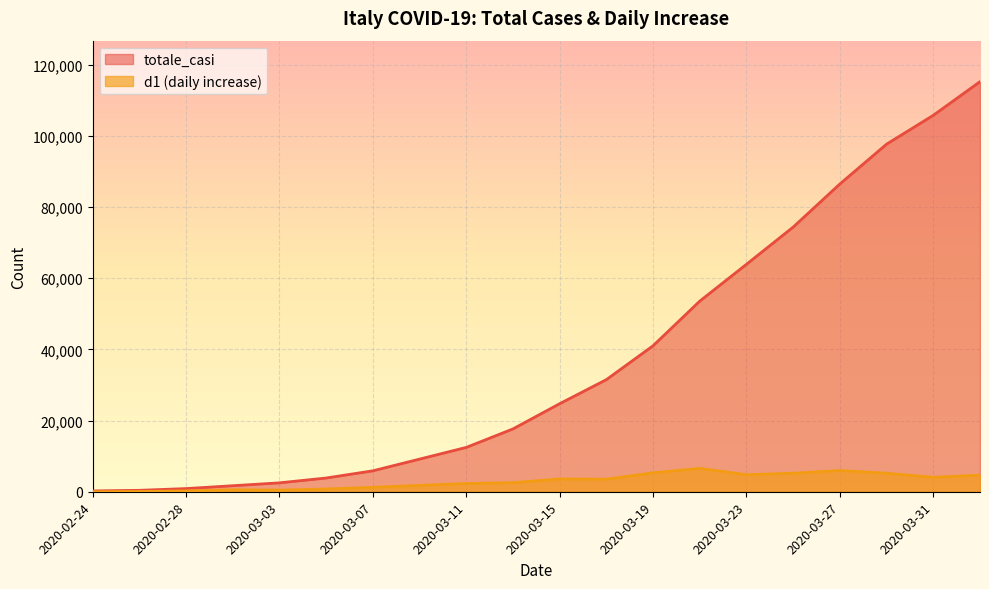

What is the average value of the d1 series?

2946